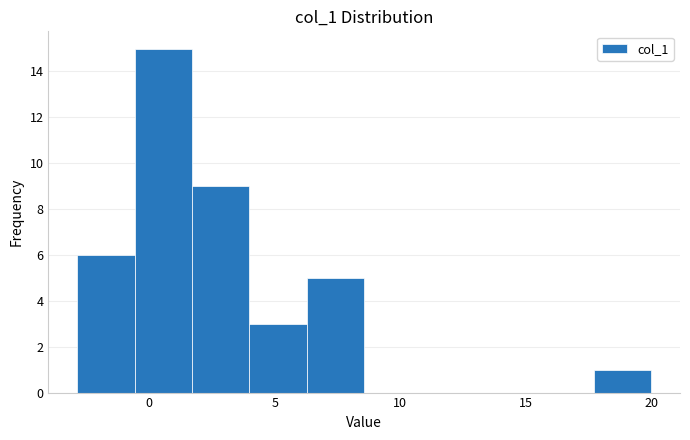

Reading left to right, list every bar in this chart as the range it spans on the x-axis followed by its height. Neither the bar edges nor the heights are printed on the chart, so give them approximately, as read against the axes.

-3.0 to -0.5: 6
-0.5 to 1.5: 15
1.5 to 4.0: 9
4.0 to 6.5: 3
6.5 to 8.5: 5
8.5 to 11.0: 0
11.0 to 13.0: 0
13.0 to 15.5: 0
15.5 to 17.5: 0
17.5 to 20.0: 1